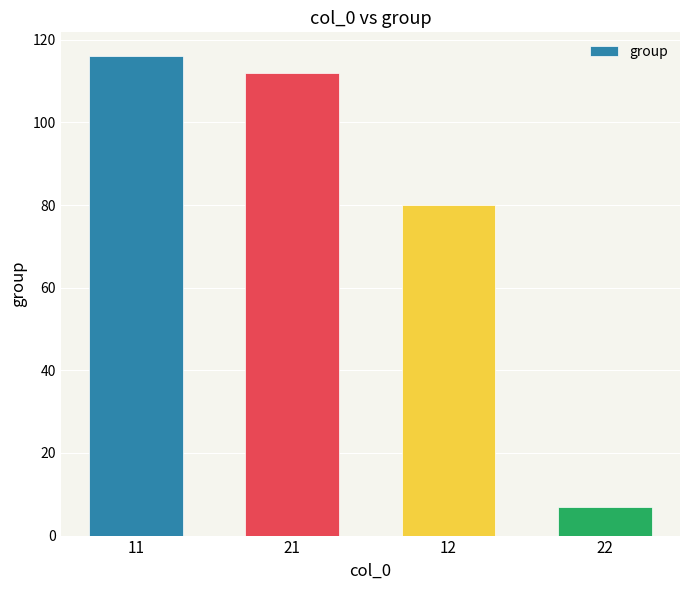

The chart shows a value of 80 at 12. True or false?

True